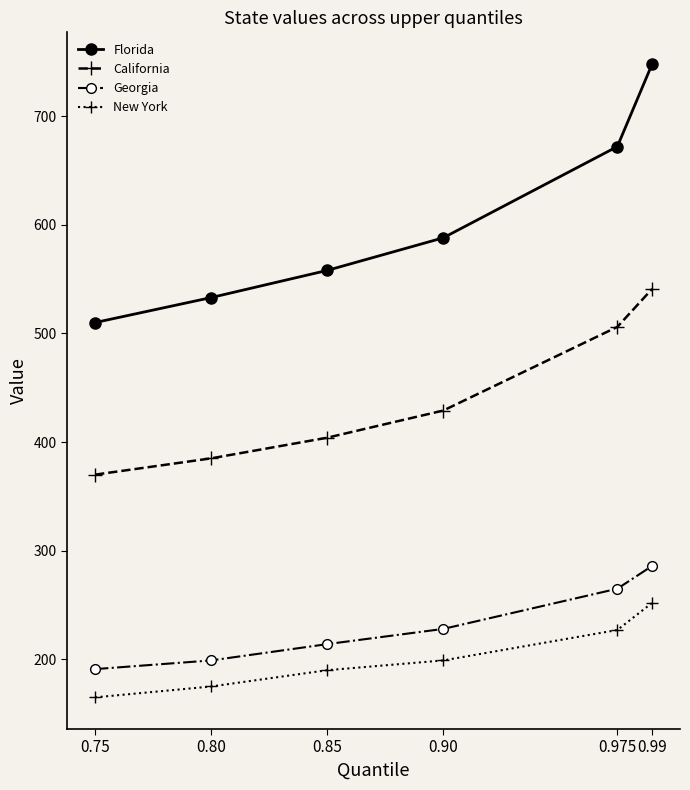

Is the value of Georgia at 0.85 greater than the value of New York at 0.75?

Yes